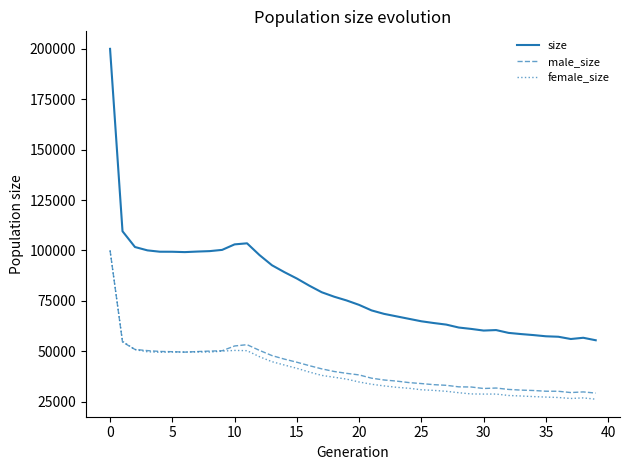

What is the minimum value shown in the chart?

26202